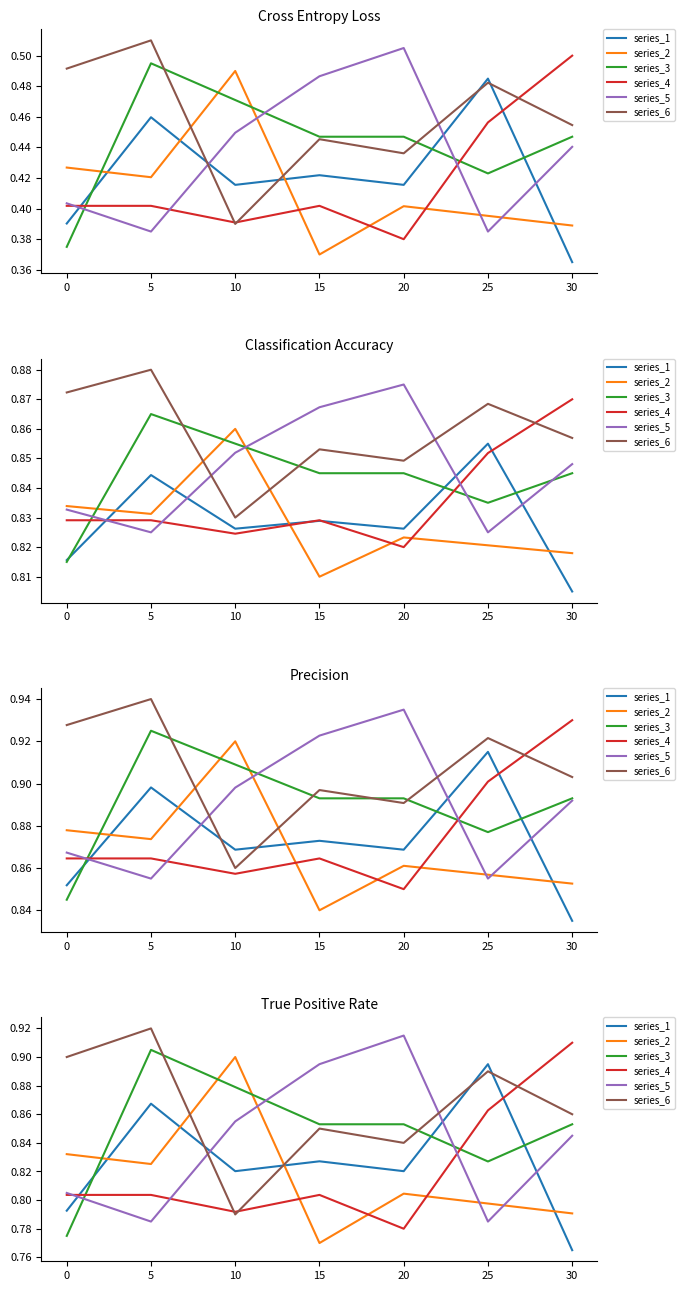

What is the difference between the series_3 values at 10 and 25?

0.1